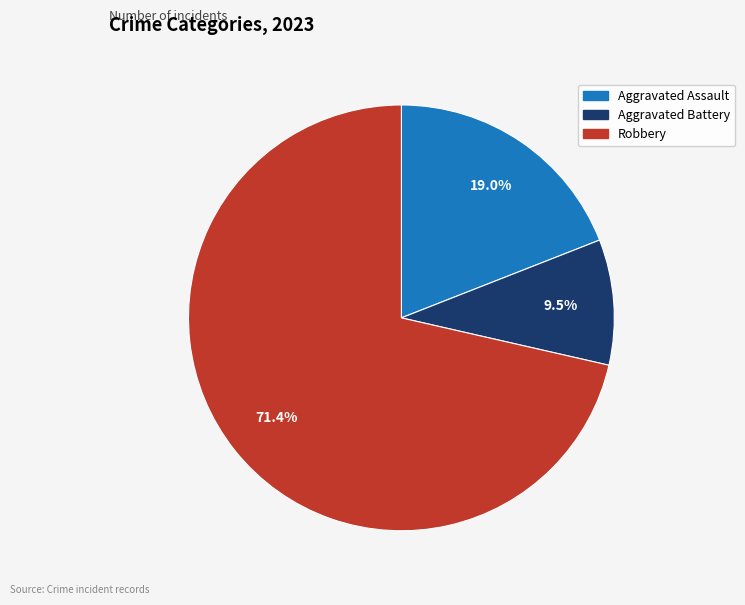

Count the number of slices in the pie.

3